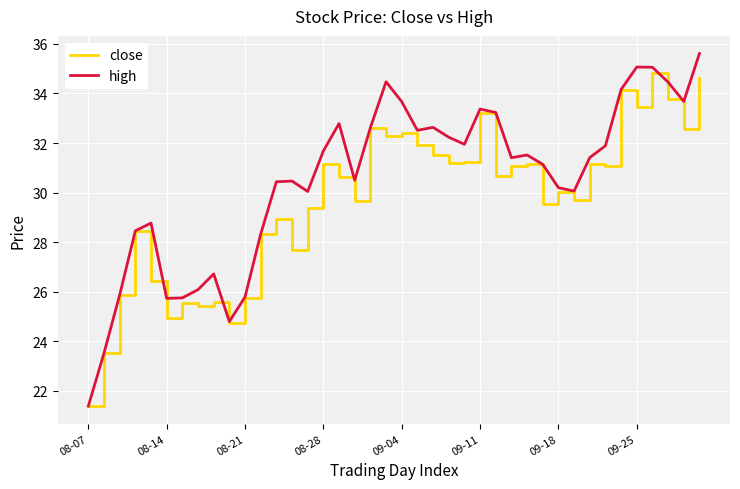

Which series has the largest total across all categories?

high